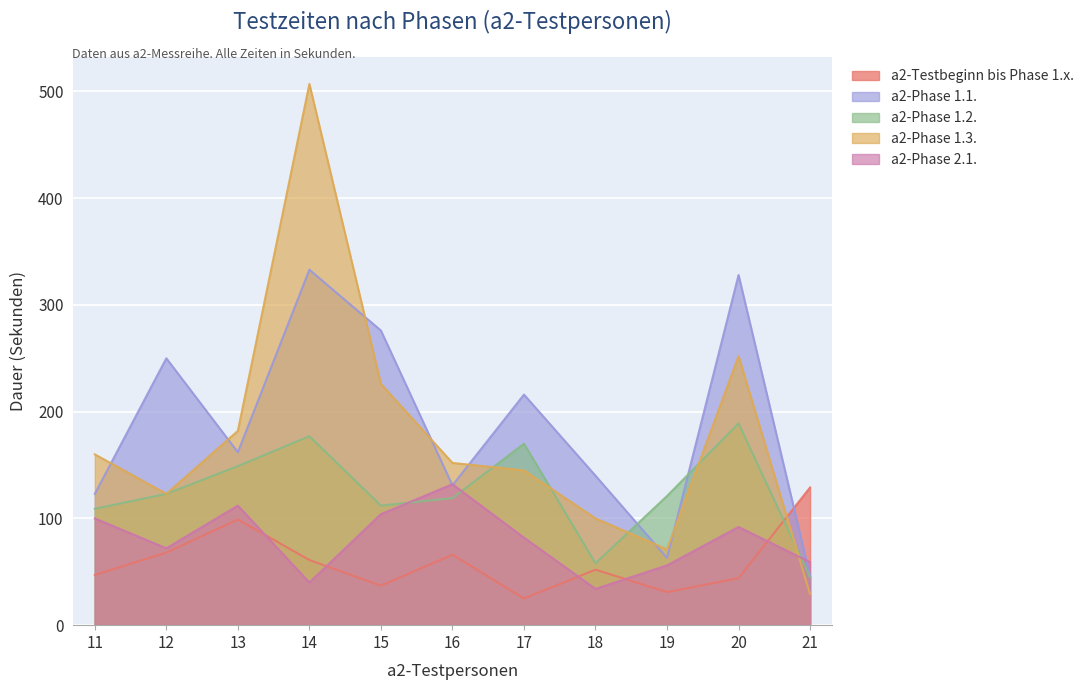

What is the average value of the a2-Phase 1.1. series?

188